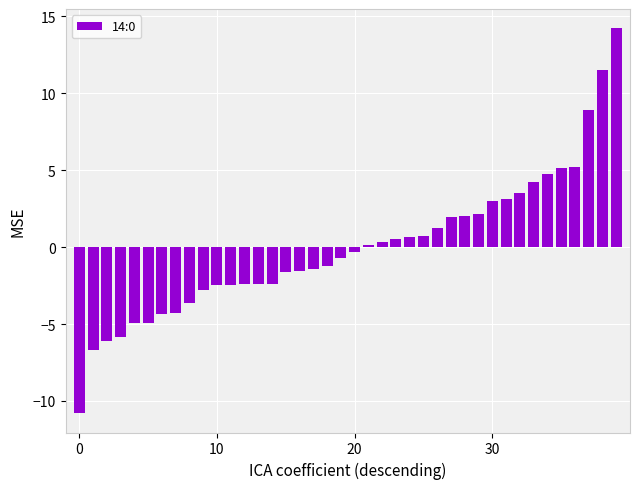

How many data points are less than 0?

21